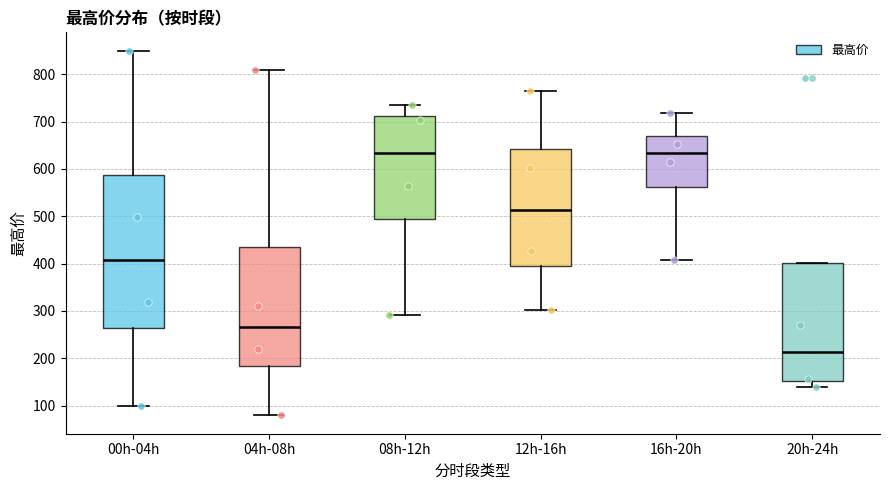

Reading left to right, transcribe this box plot: for each box, give where its median line is, the range the box spans, and where its two whiskers end, as read against the y-axis. The values are not printed on the chart, so give them approximately, as read against the axis.

00h-04h: median 410, box 260 to 590, whiskers 100 to 850
04h-08h: median 270, box 180 to 440, whiskers 80 to 810
08h-12h: median 630, box 500 to 710, whiskers 290 to 740
12h-16h: median 510, box 400 to 640, whiskers 300 to 760
16h-20h: median 630, box 560 to 670, whiskers 410 to 720
20h-24h: median 210, box 150 to 400, whiskers 140 to 400